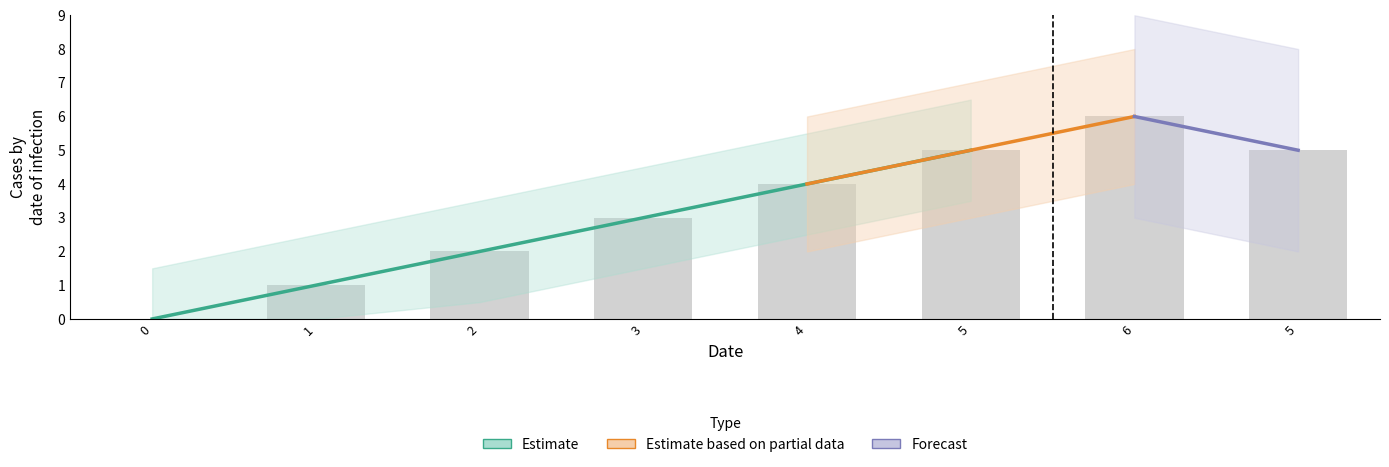

What is the value of the 2nd bar from the left?

1